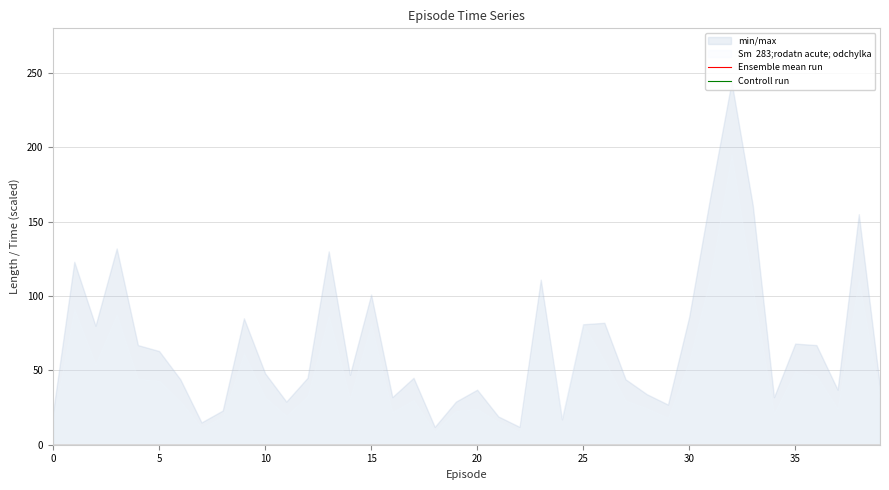

True or false: reward and time cross at least once.

False